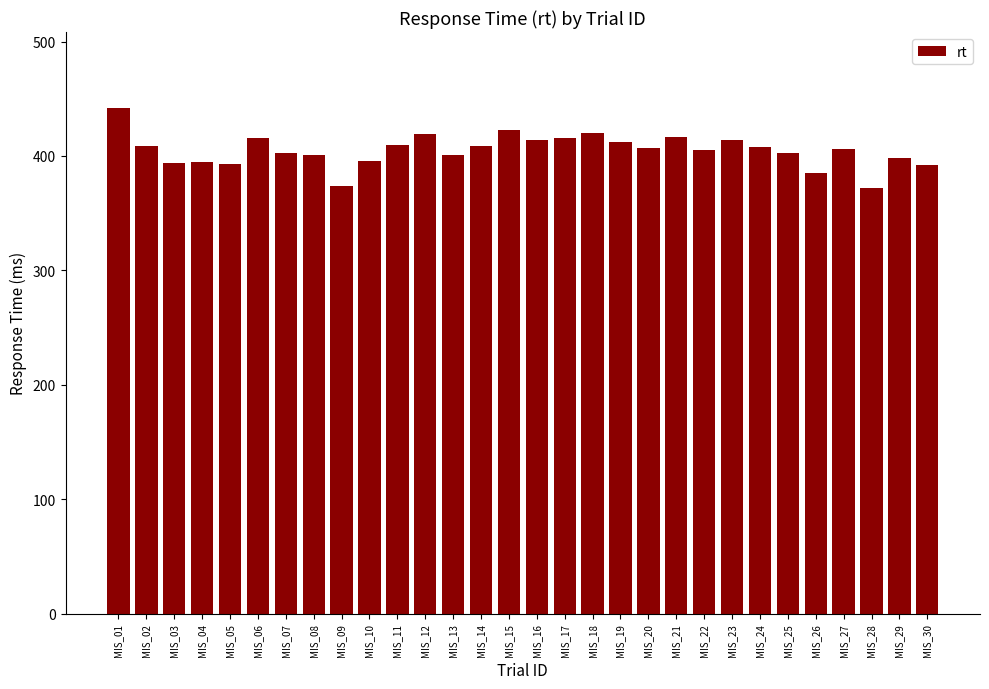

What is the value of the 9th bar from the left?

374